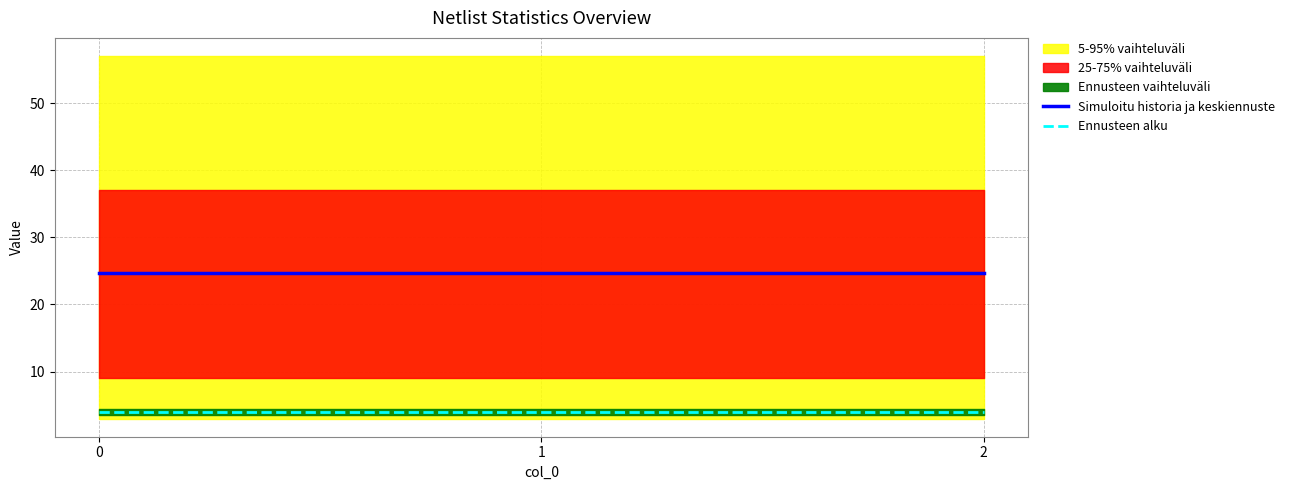

What is the spread (max minus min) of values at 2?

20.7